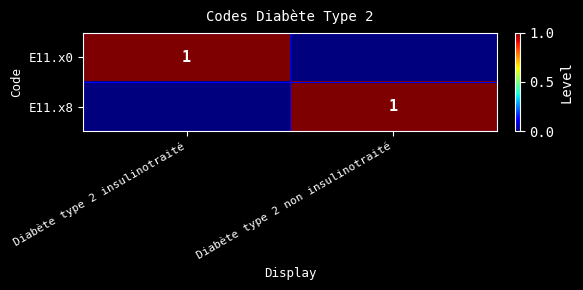

The value of E11.x0 at Diabète type 2 insulinotraité is 1. True or false?

True